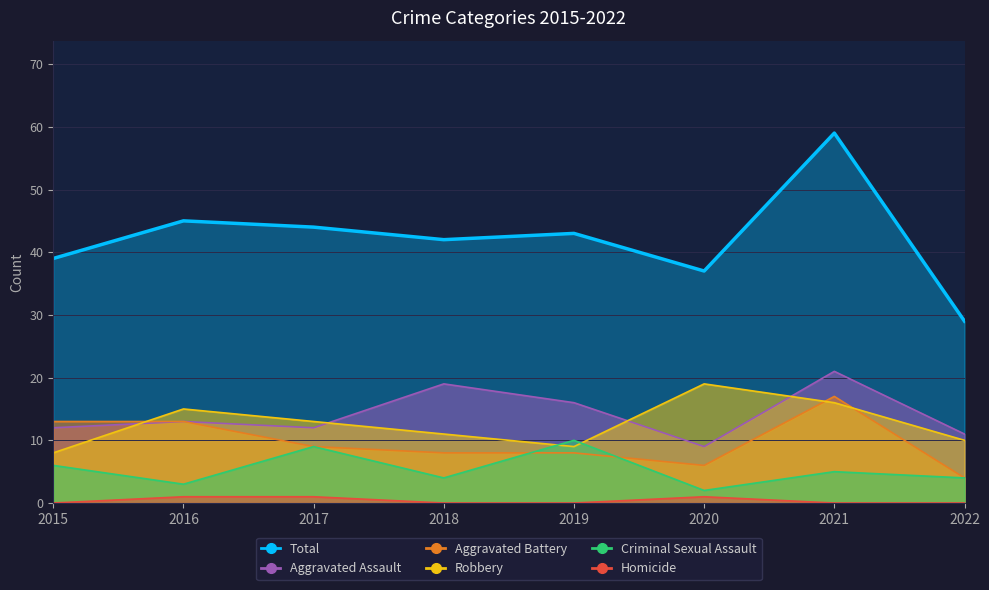

True or false: Aggravated Assault and Criminal Sexual Assault cross at least once.

False